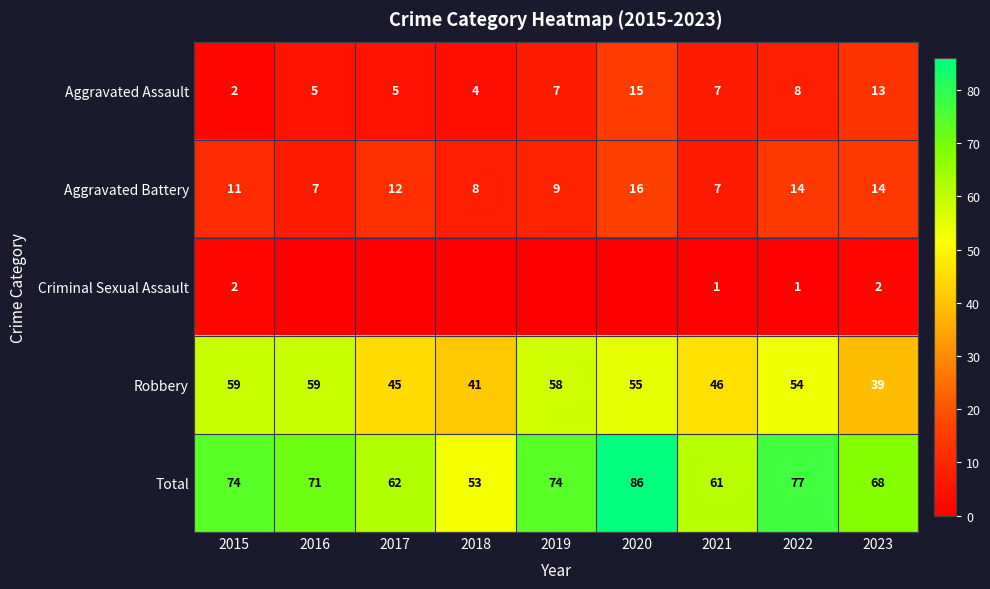

What is the difference between the Robbery values at 2019 and 2020?

3